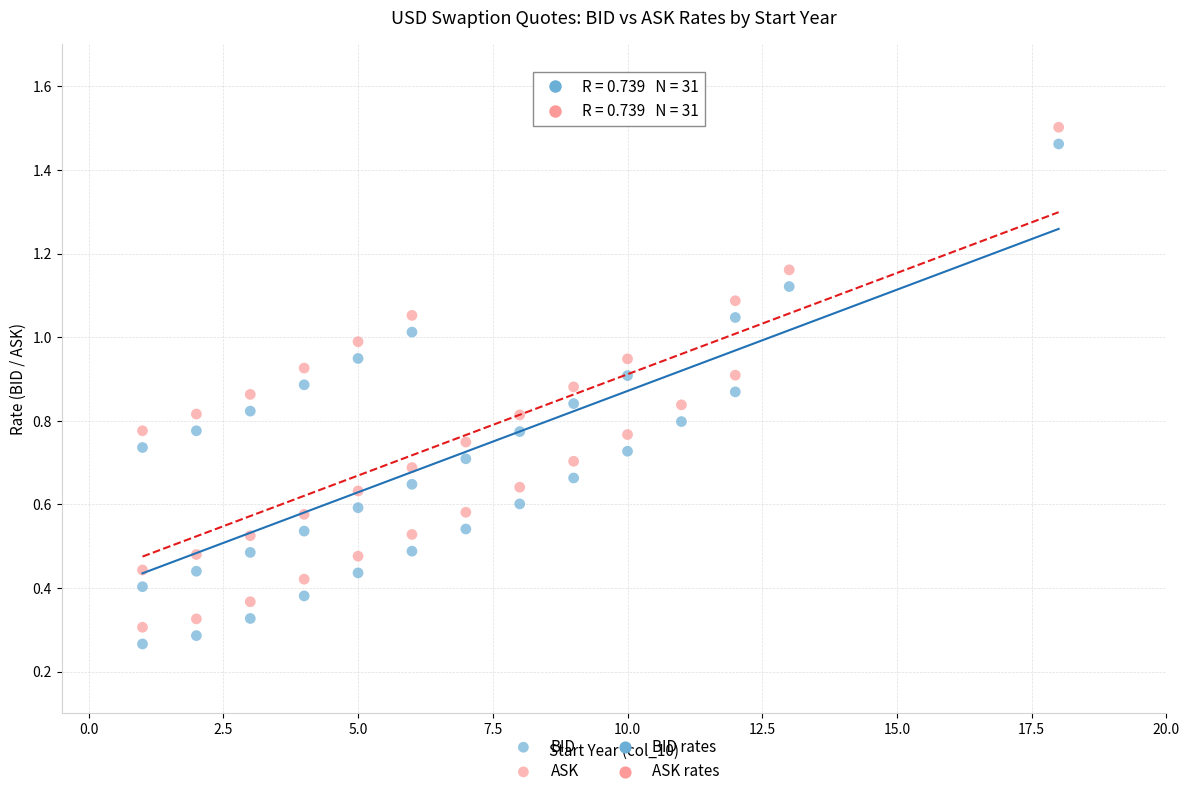

Which series reaches the maximum Y coordinate?

ASK